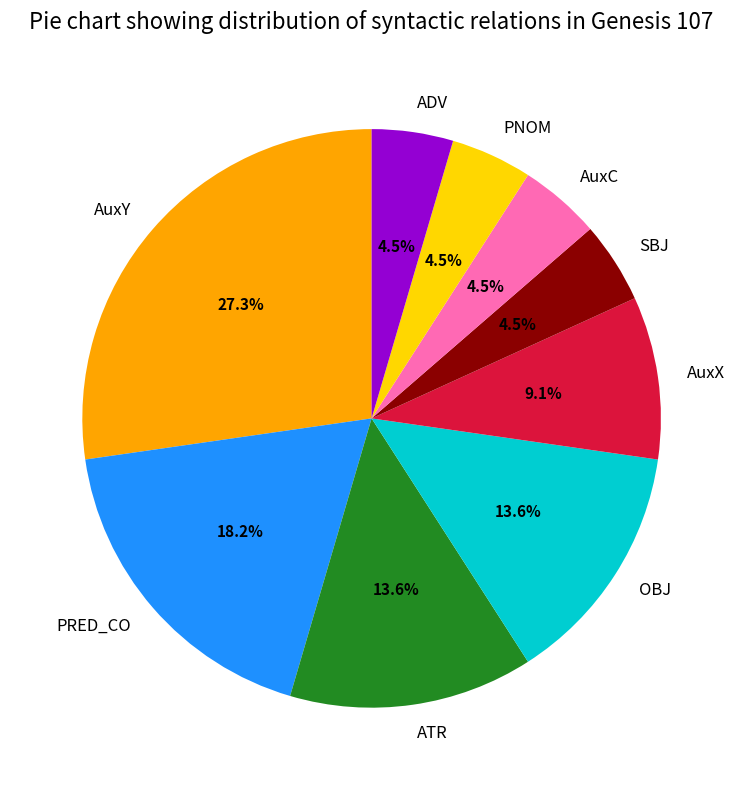

How many segments does this pie chart have?

9